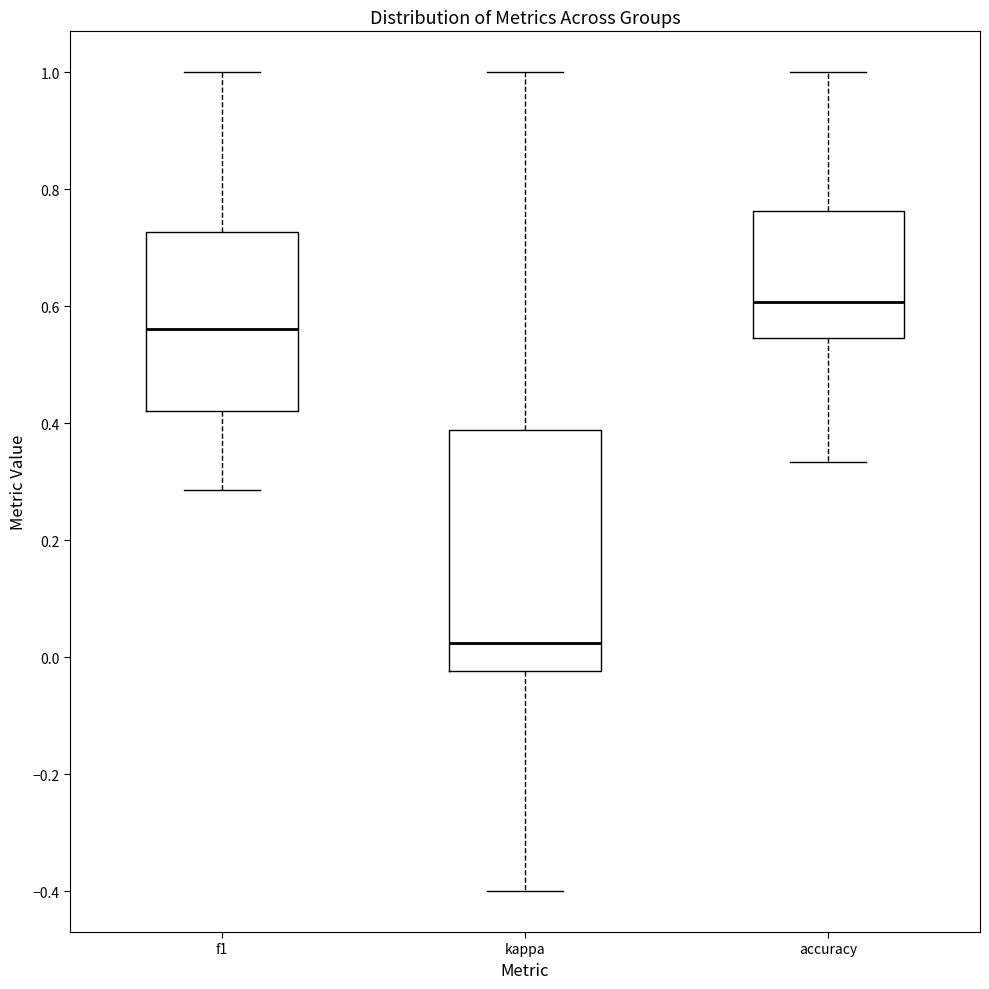

Which box's median line is the lowest?

kappa